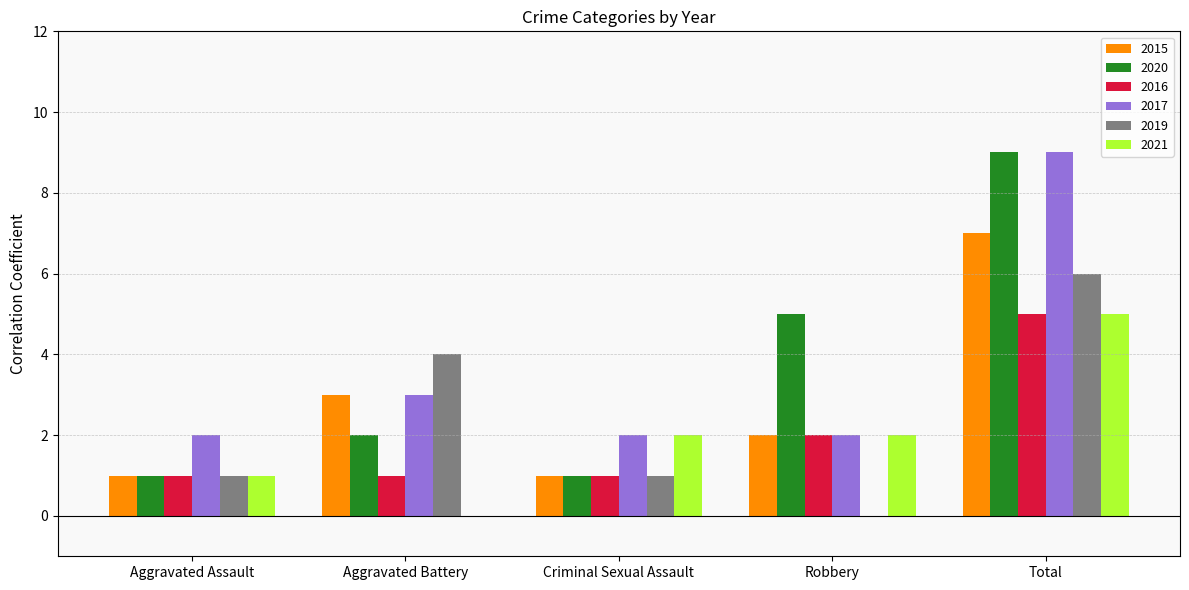

How many groups of bars are there?

5